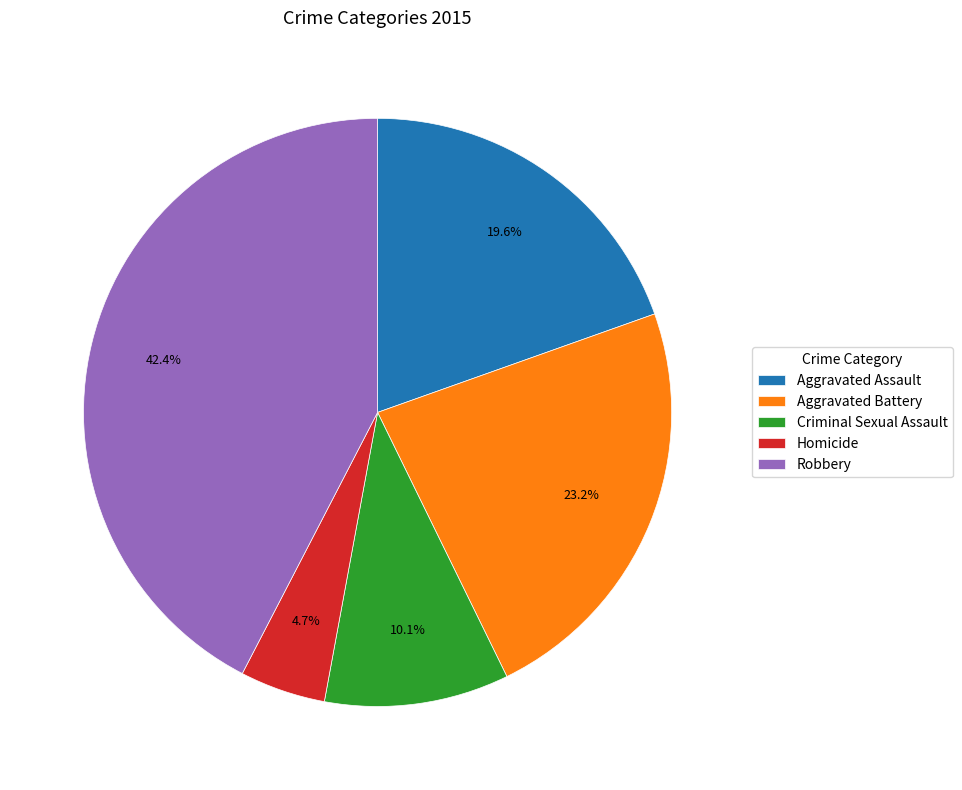

Count the number of slices in the pie.

5